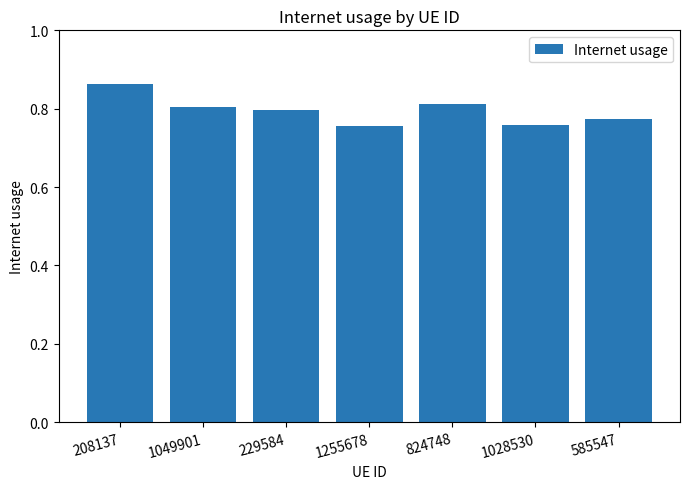

What is the label of the 5th bar from the right?

229584